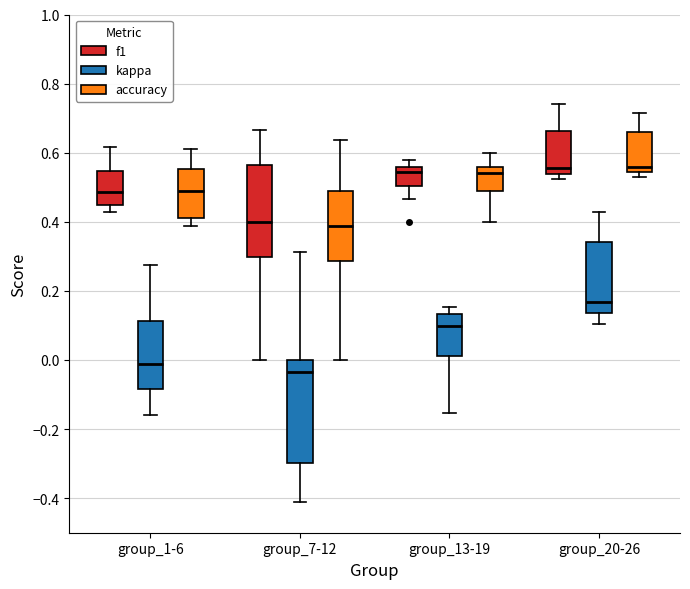

Reading left to right, read every box against the y-axis: the position of its median line, the range the box covers, and the ends of its whiskers. The values are not printed on the chart, so give them approximately, as read against the axis.

group_1-6 (f1): median 0.48, box 0.44 to 0.54, whiskers 0.42 to 0.62
group_1-6 (kappa): median -0.02, box -0.08 to 0.12, whiskers -0.16 to 0.28
group_1-6 (accuracy): median 0.48, box 0.42 to 0.56, whiskers 0.38 to 0.62
group_7-12 (f1): median 0.40, box 0.30 to 0.56, whiskers 0.00 to 0.66
group_7-12 (kappa): median -0.04, box -0.30 to 0.00, whiskers -0.40 to 0.32
group_7-12 (accuracy): median 0.38, box 0.28 to 0.50, whiskers 0.00 to 0.64
group_13-19 (f1): median 0.54, box 0.50 to 0.56, whiskers 0.46 to 0.58
group_13-19 (kappa): median 0.10, box 0.02 to 0.14, whiskers -0.16 to 0.16
group_13-19 (accuracy): median 0.54, box 0.48 to 0.56, whiskers 0.40 to 0.60
group_20-26 (f1): median 0.56, box 0.54 to 0.66, whiskers 0.52 to 0.74
group_20-26 (kappa): median 0.16, box 0.14 to 0.34, whiskers 0.10 to 0.42
group_20-26 (accuracy): median 0.56, box 0.54 to 0.66, whiskers 0.52 to 0.72